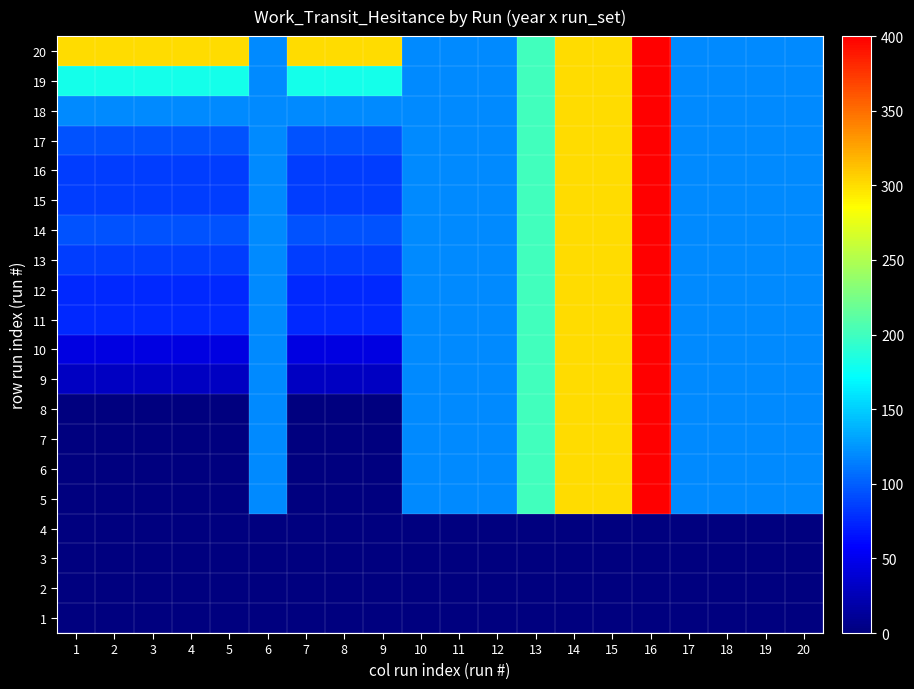

How many categories are shown in the chart?

20